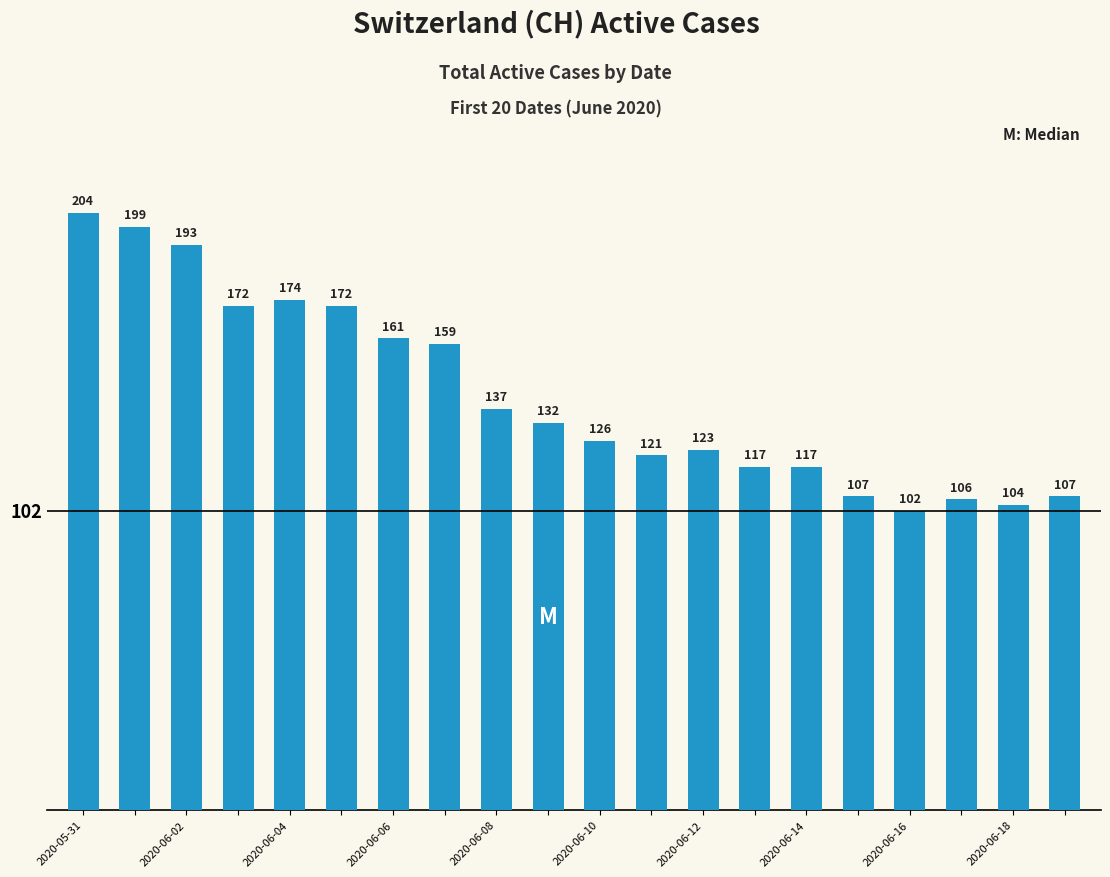

What is the minimum value shown in the chart?

102